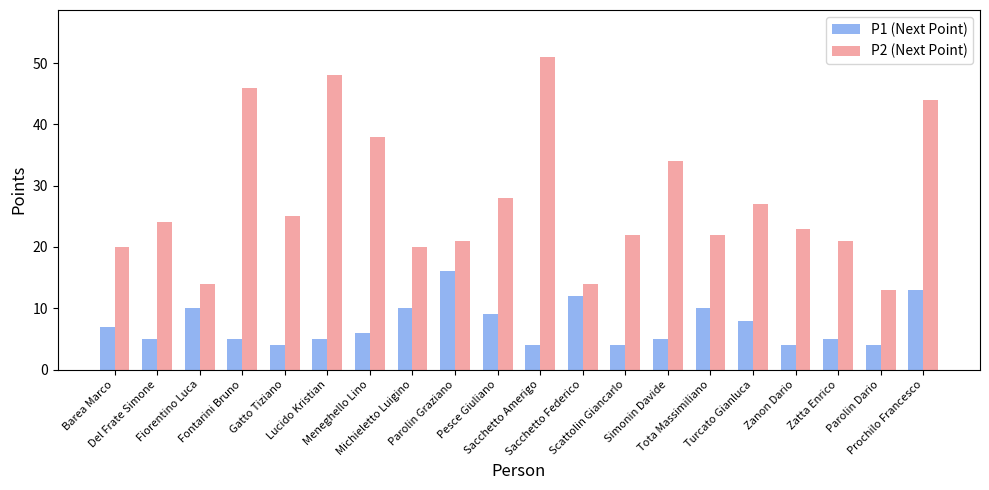

How many data points does each series have?

20